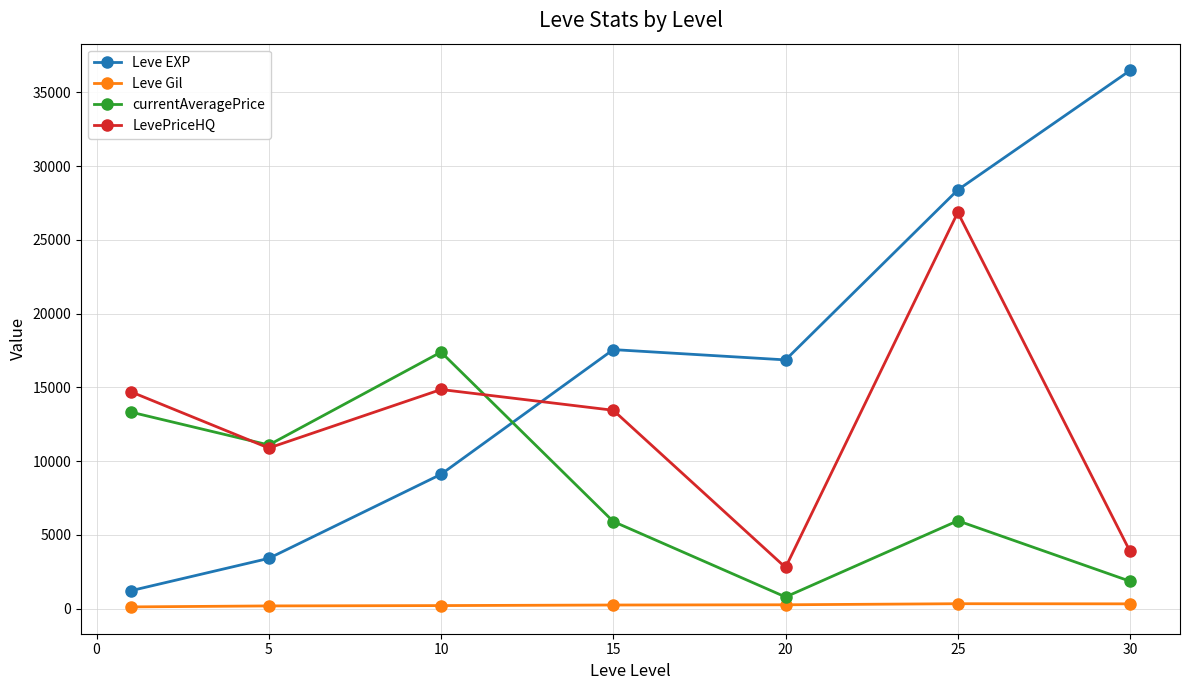

Which series has the widest spread of values?

Leve EXP